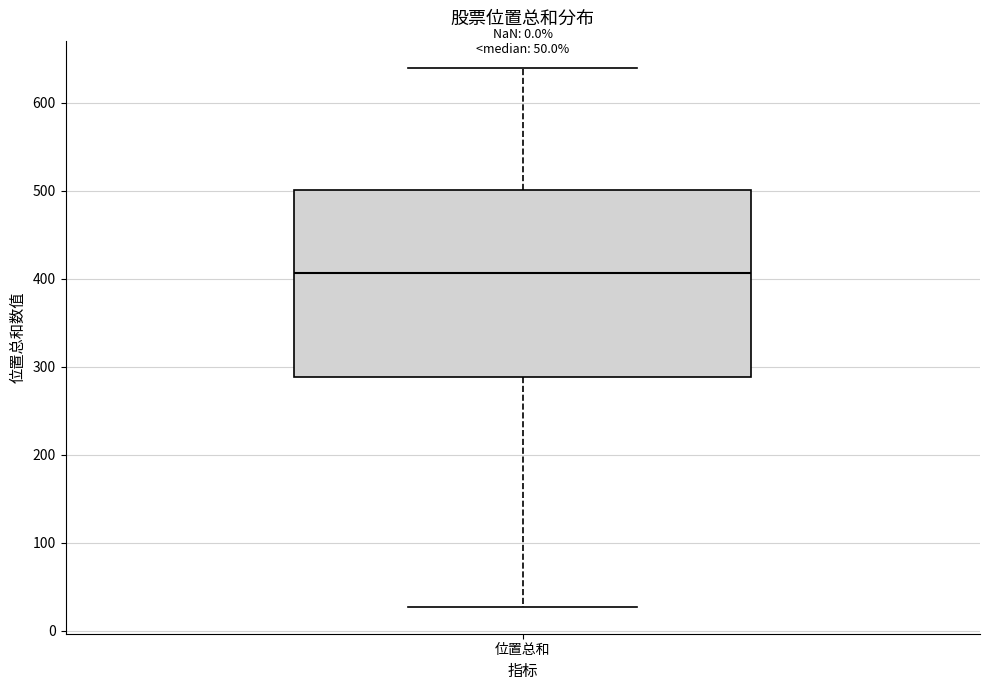

Read this box plot against the y-axis: the position of the median line, the range covered by the box, and the ends of both whiskers. The values are not printed on the chart, so give them approximately, as read against the axis.

median 410, box 290 to 500, whiskers 30 to 640